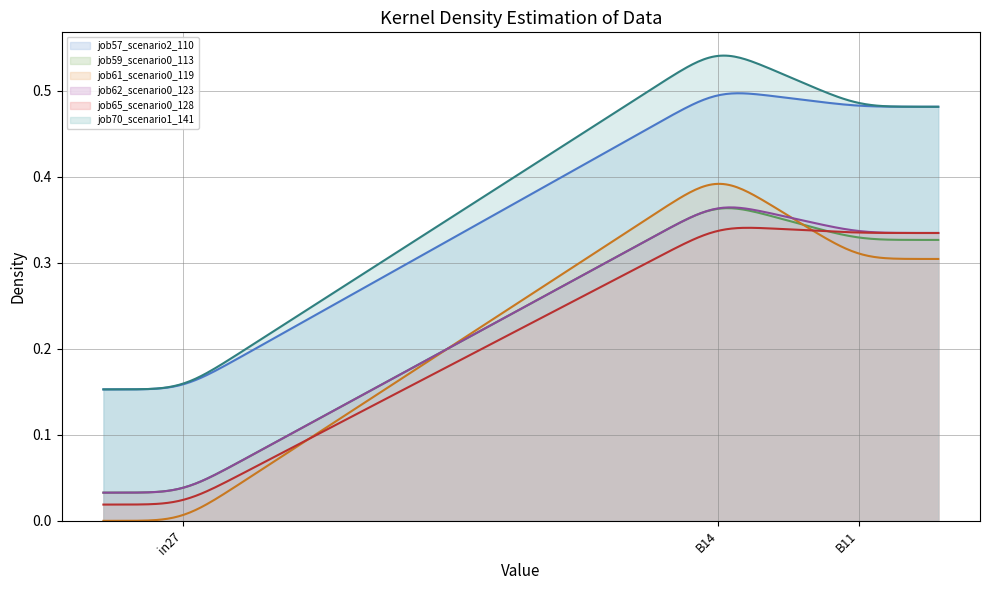

Between in27 and B11, which series saw the biggest shift?

job57_scenario2_110